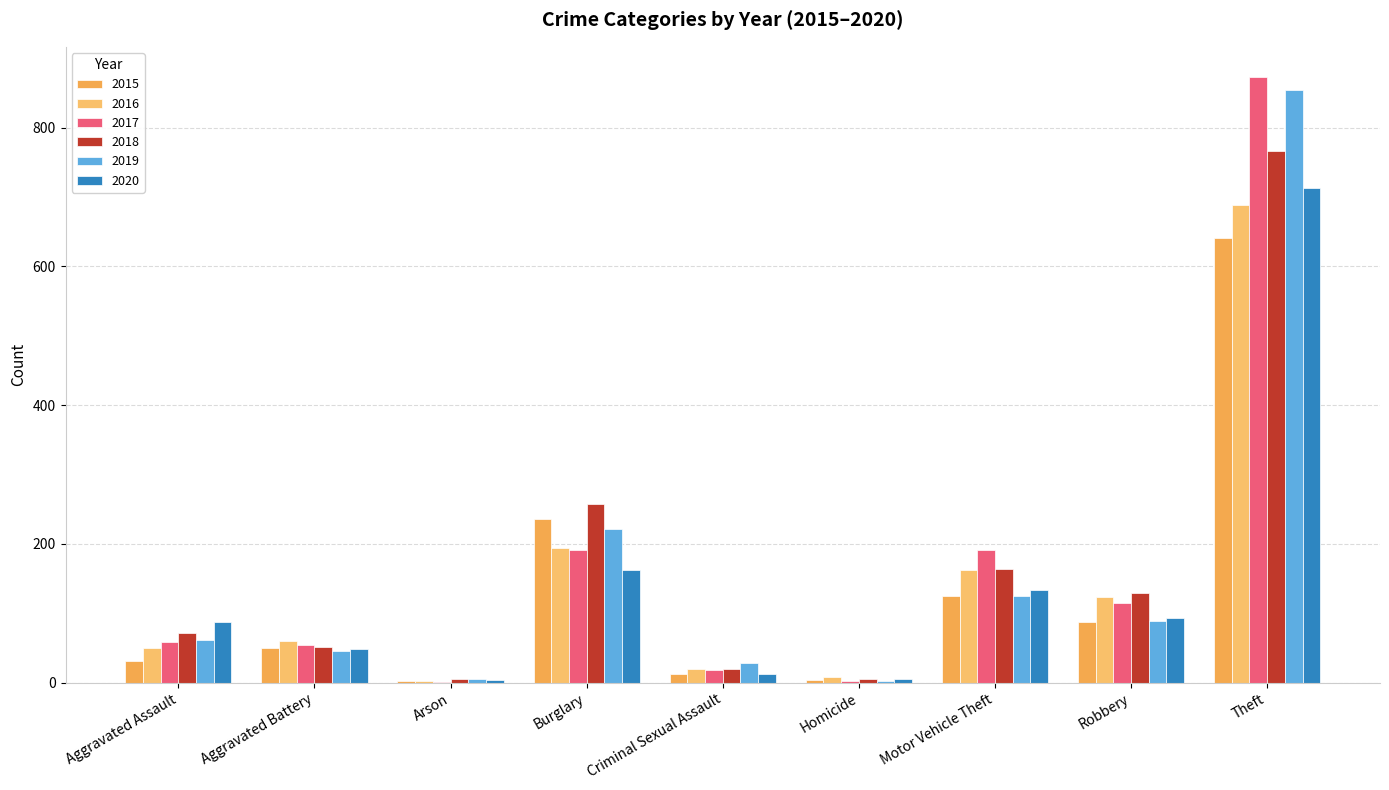

What is the sum of all 2020 values?

1261